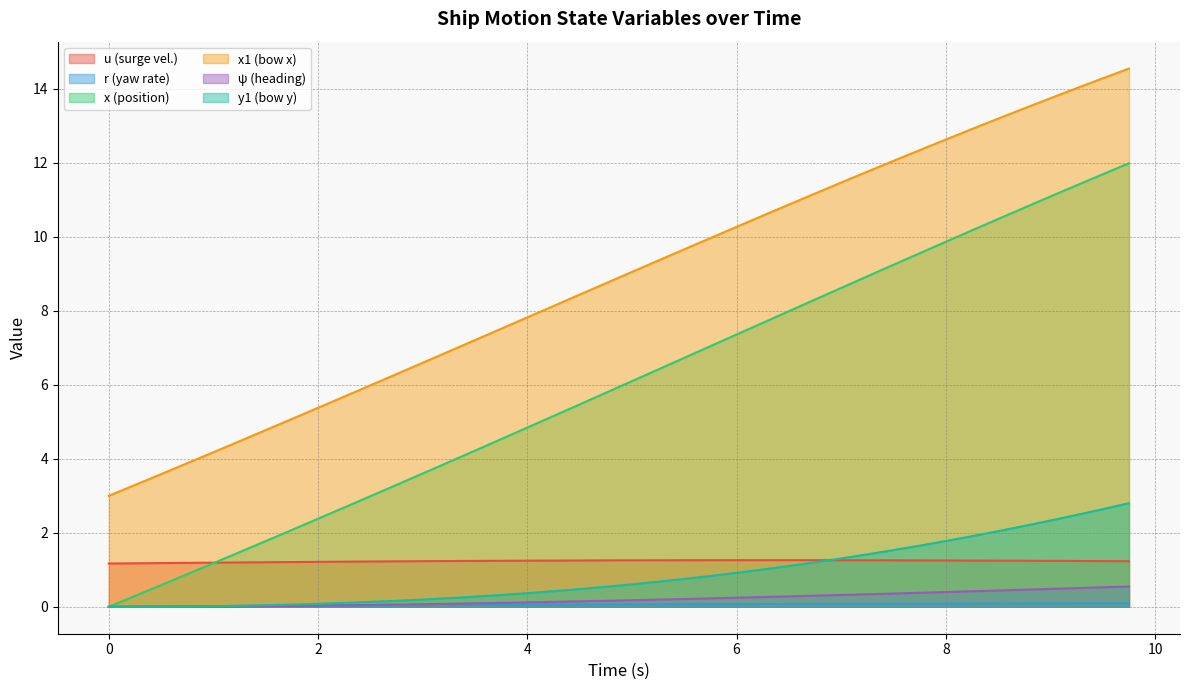

How many lines are shown in the chart?

6